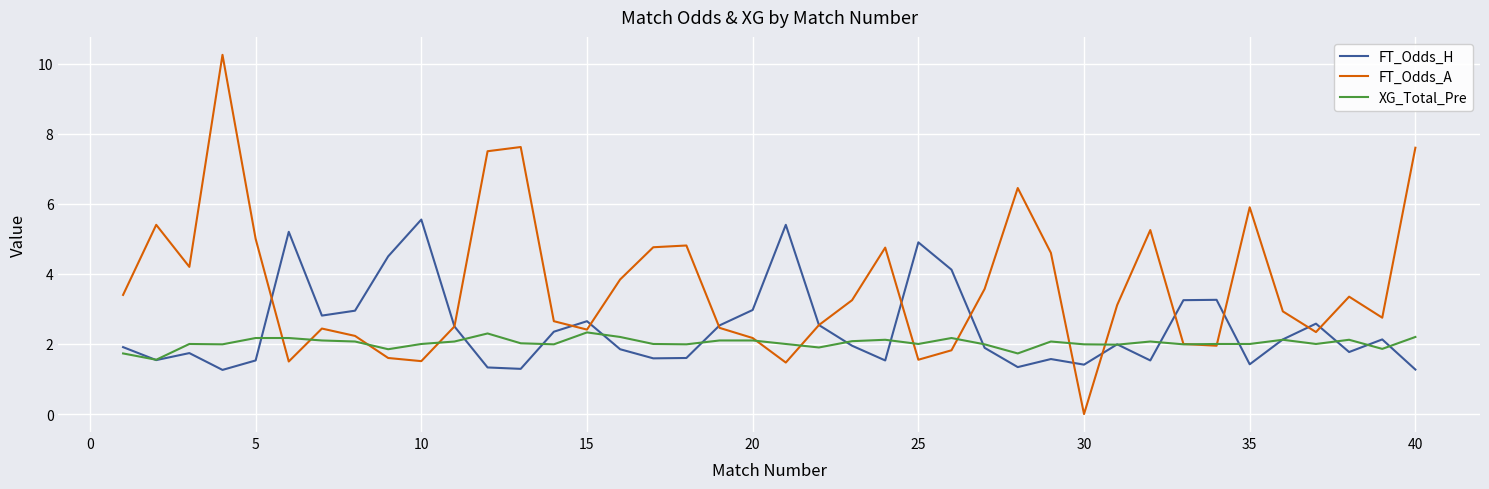

What is the maximum value for XG_Total_Pre?

2.3